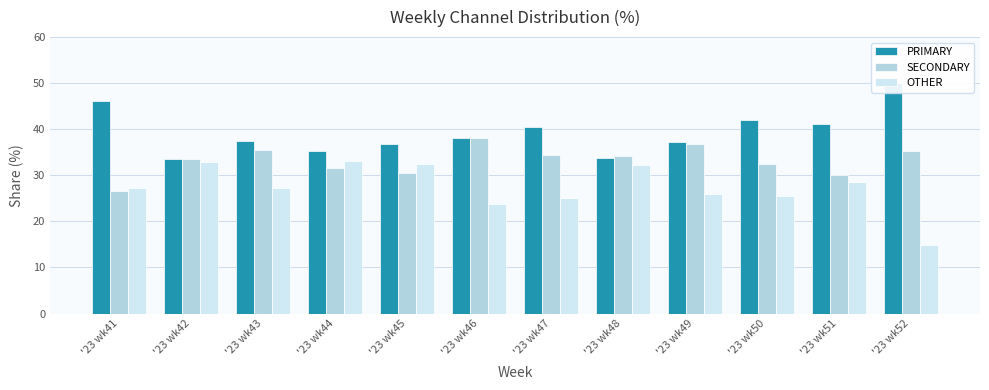

Which label corresponds to the smallest value in the chart?

'23 wk52